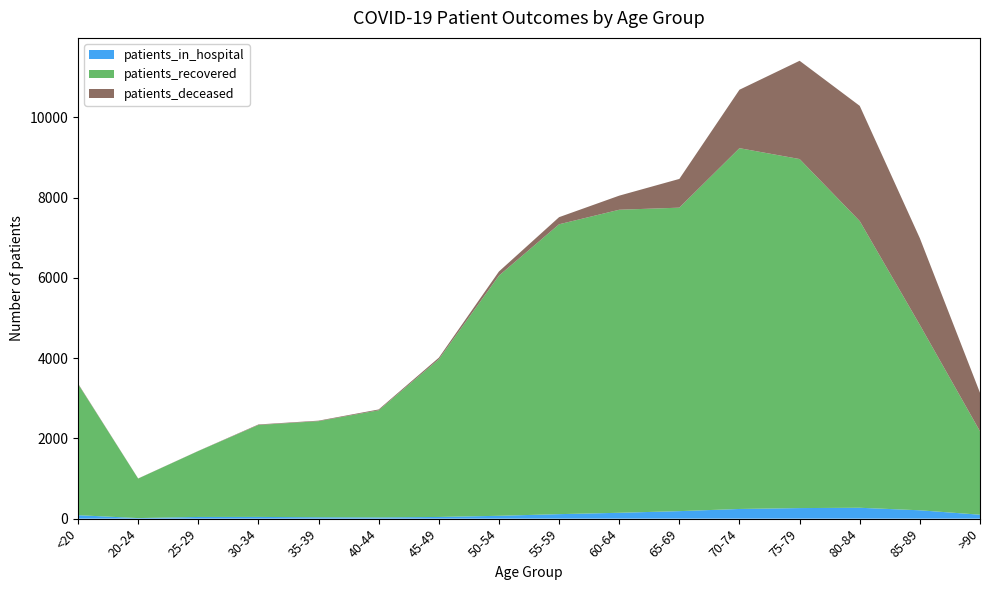

Reading left to right, extract all data points from this chart.

patients_in_hospital: 86	14	42	43	34	30	42	71	112	146	187	241	263	271	208	98
patients_recovered: 3269	984	1642	2290	2394	2669	3928	5983	7221	7549	7560	8988	8695	7142	4617	2078
patients_deceased: 12	3	3	13	13	21	39	103	177	351	716	1456	2448	2870	2160	959